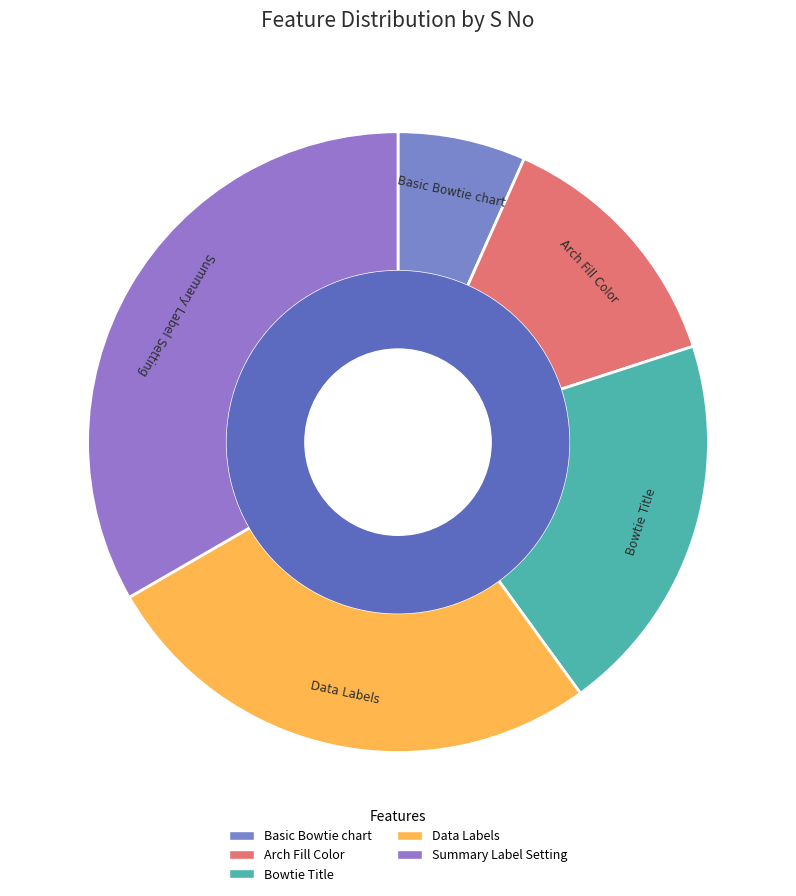

Do Summary Label Setting and Bowtie Title together represent more than half of the pie?

Yes